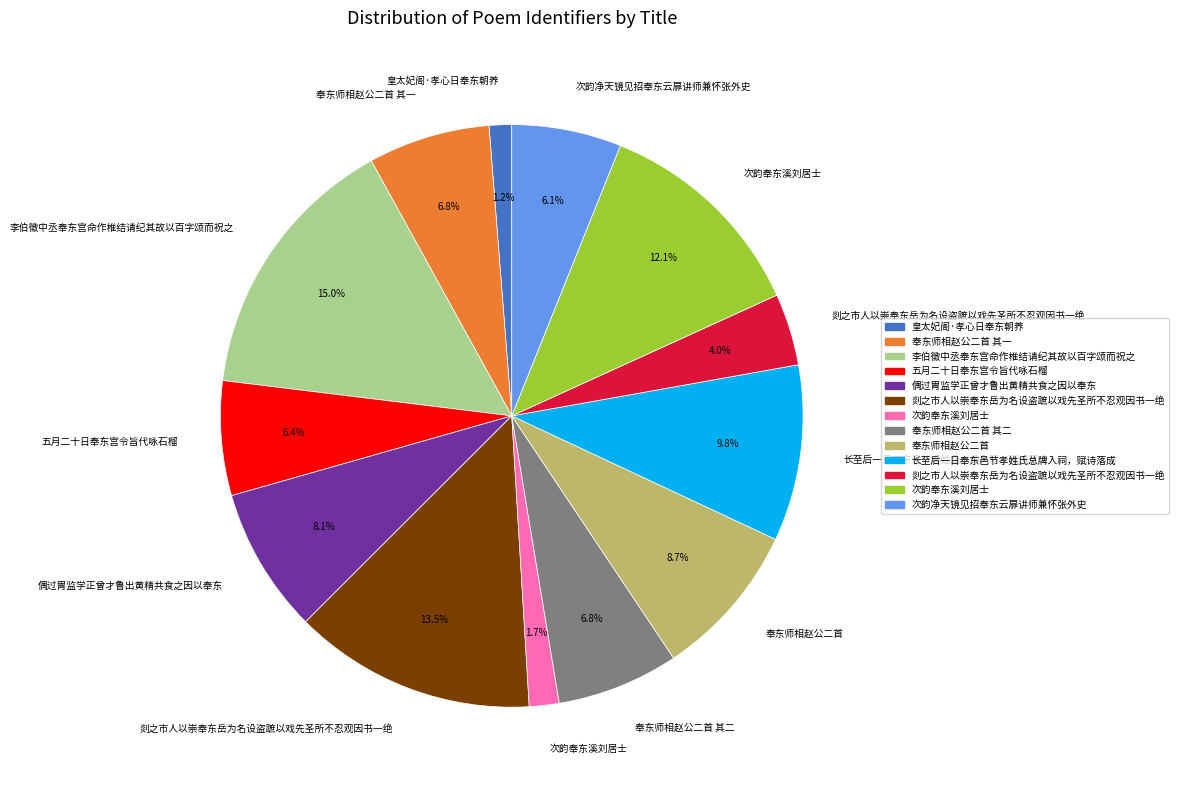

Is there any slice that represents more than half of the pie?

No